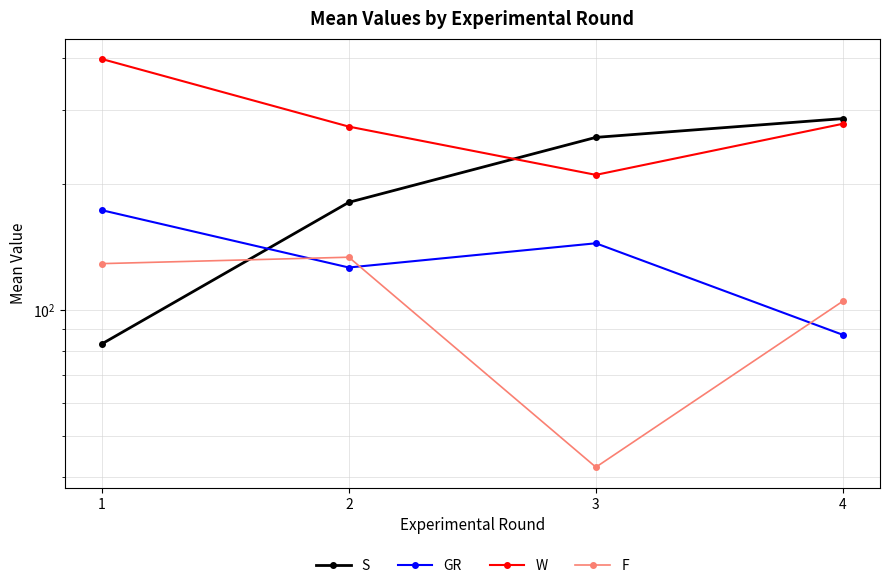

How many values in the F series exceed 129?

1